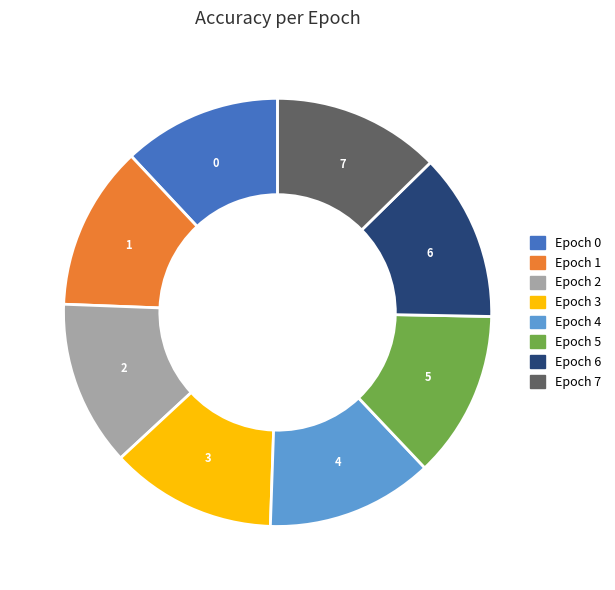

Do 6 and 0 together represent more than half of the pie?

No